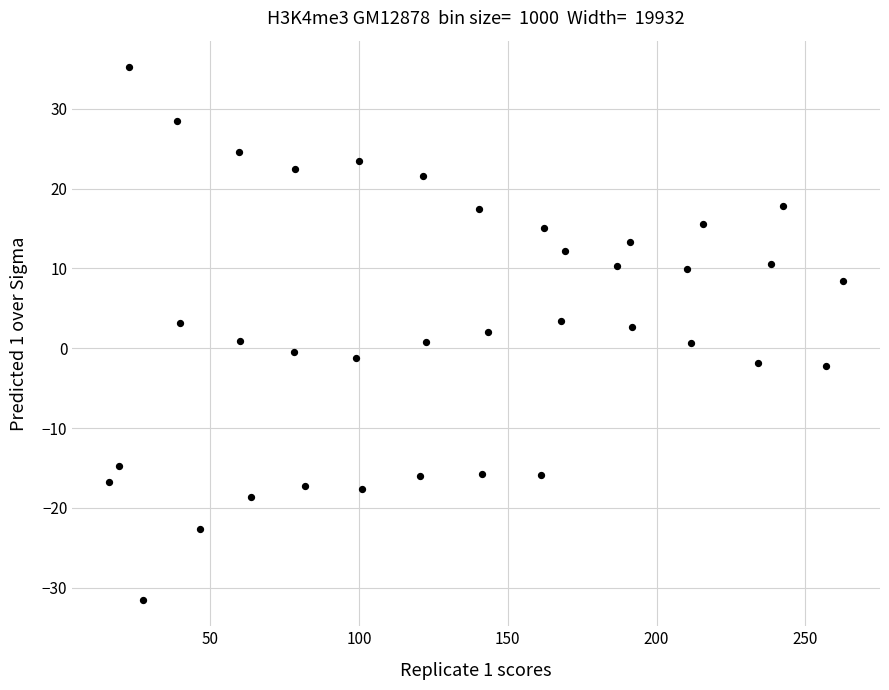

What is the range of X values (max minus min)?

246.6